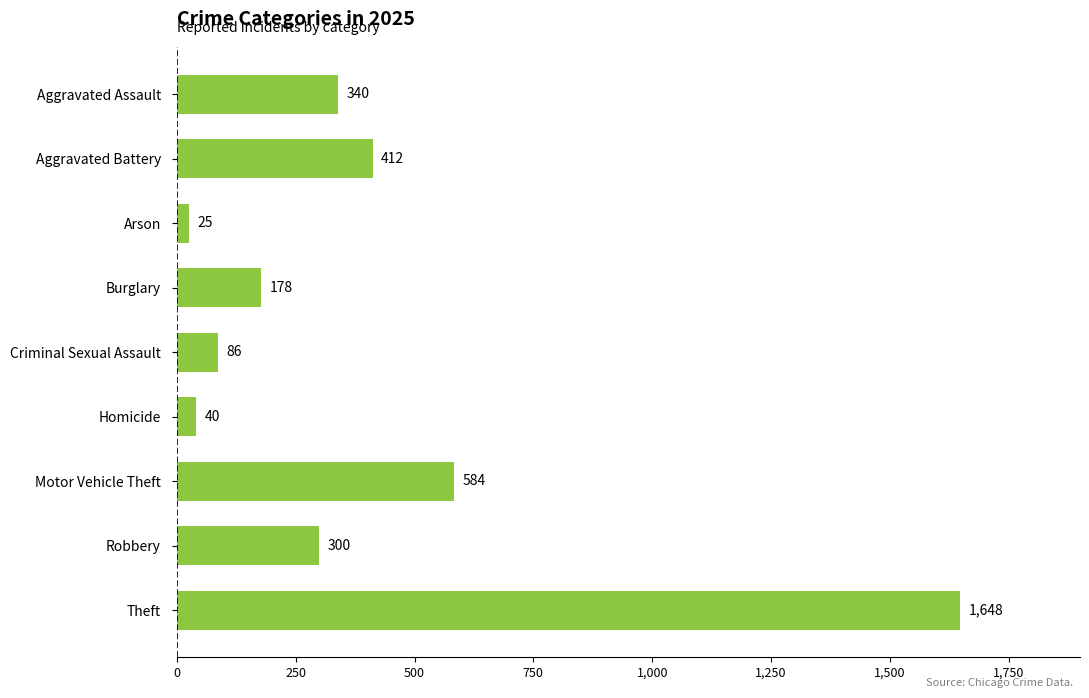

Reading top to bottom, what are all the values shown in this chart?

Aggravated Assault=340	Aggravated Battery=412	Arson=25	Burglary=178	Criminal Sexual Assault=86	Homicide=40	Motor Vehicle Theft=584	Robbery=300	Theft=1648